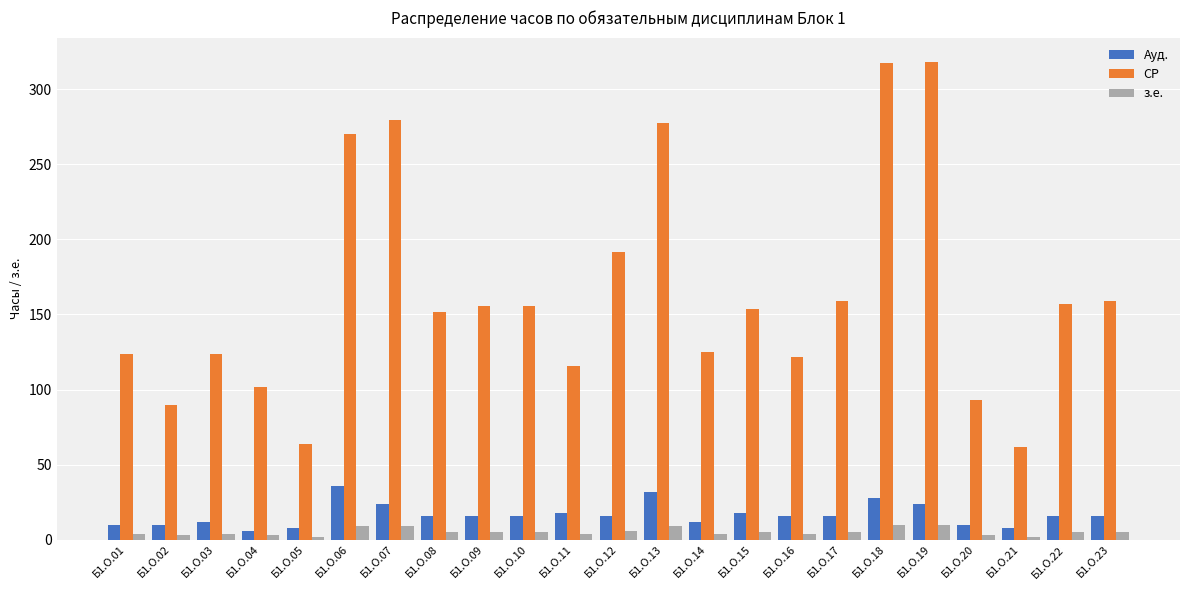

The value of СР at Б1.О.19 is 133.3. True or false?

False